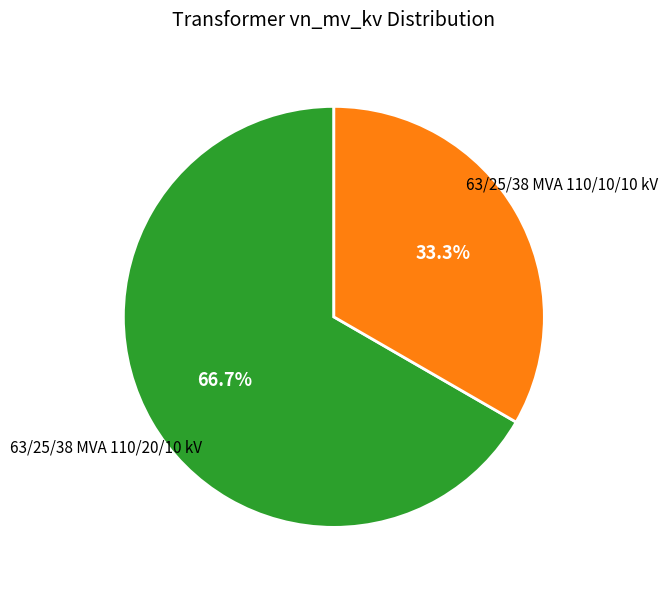

Which category has the biggest portion of the pie?

63/25/38 MVA 110/20/10 kV